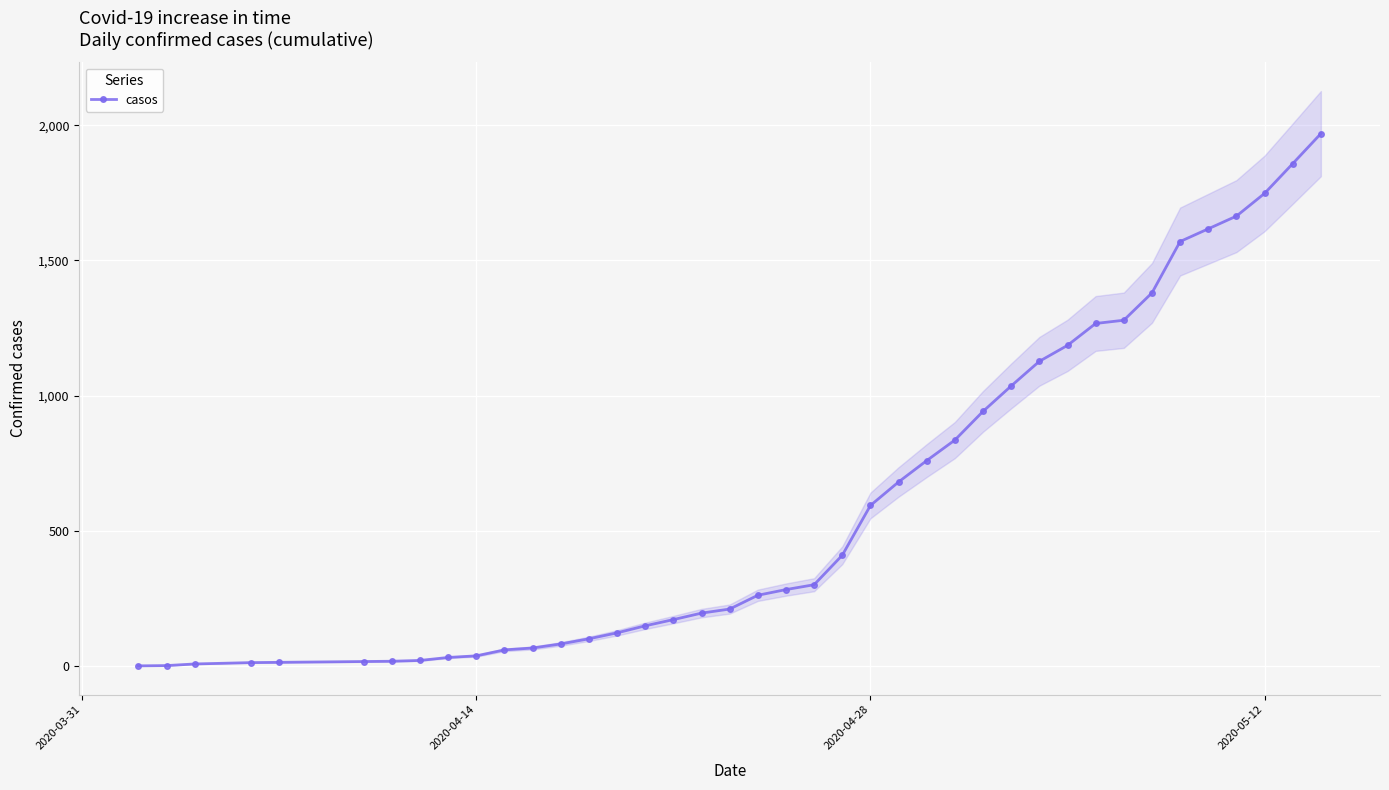

How many series are shown in this chart?

1